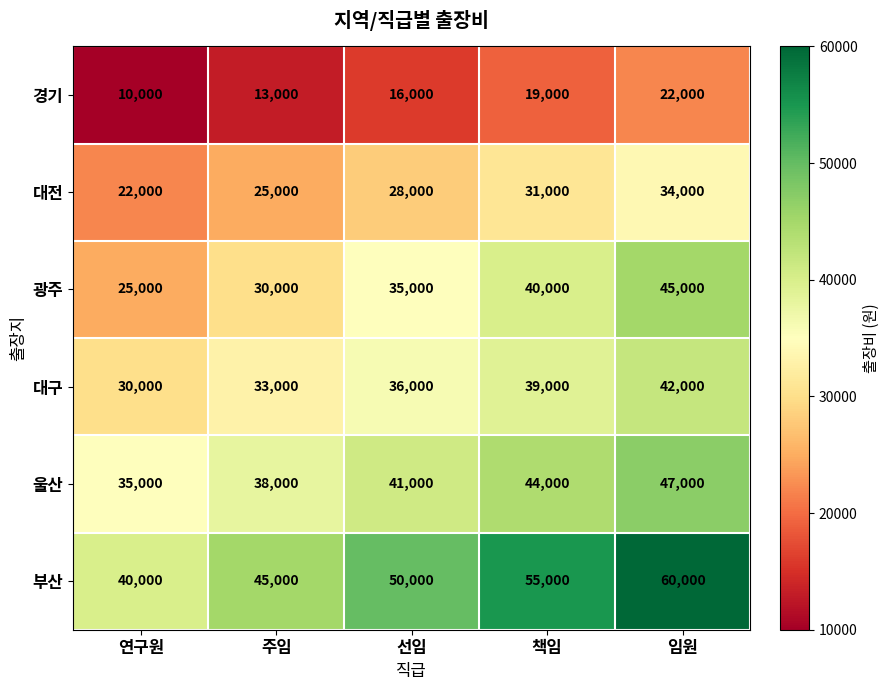

What is the difference between the second highest and minimum values in the 부산 series?

15000